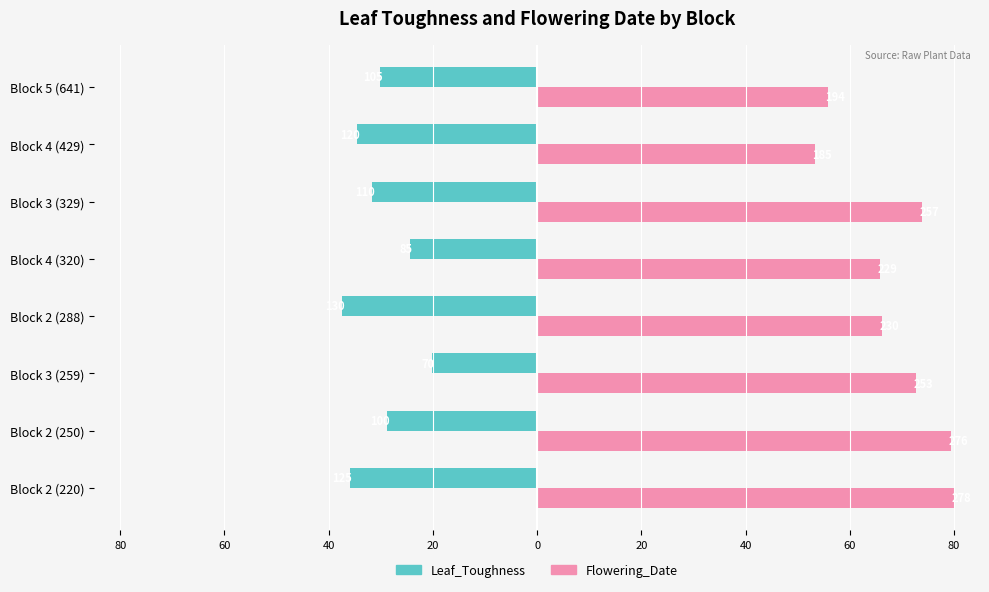

What are all the series names shown in the legend?

Leaf_Toughness, Flowering_Date